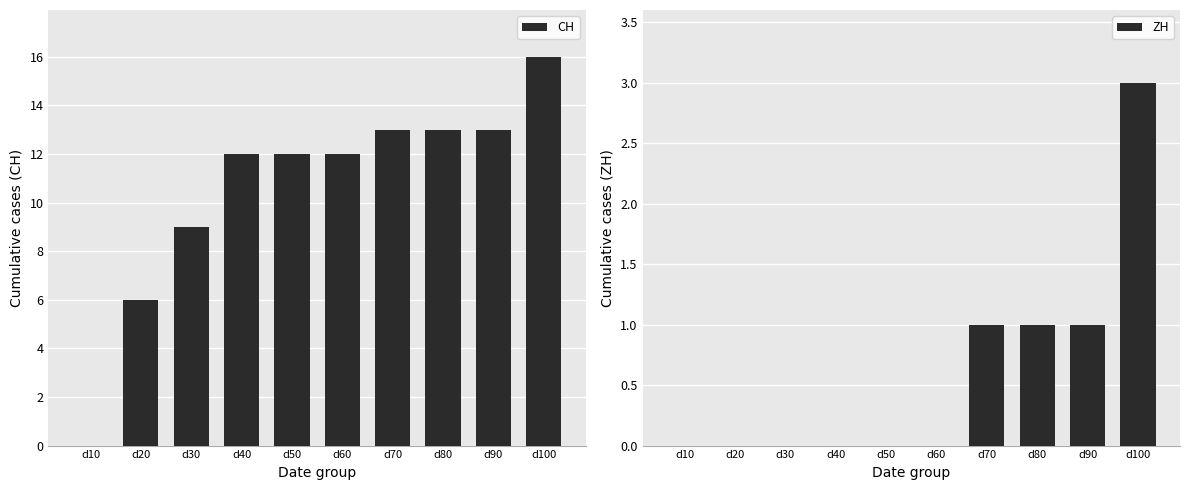

The value of ZH at d30 is -2. True or false?

False